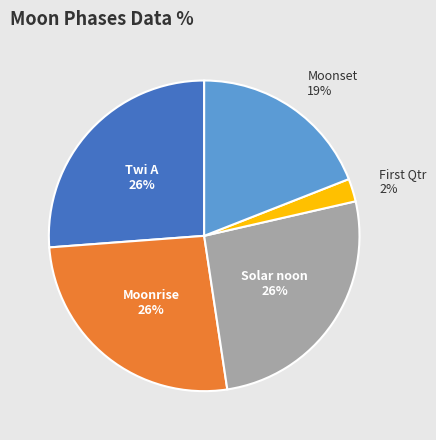

To the nearest percent, what is the difference between the largest and smallest slice percentages?

24%